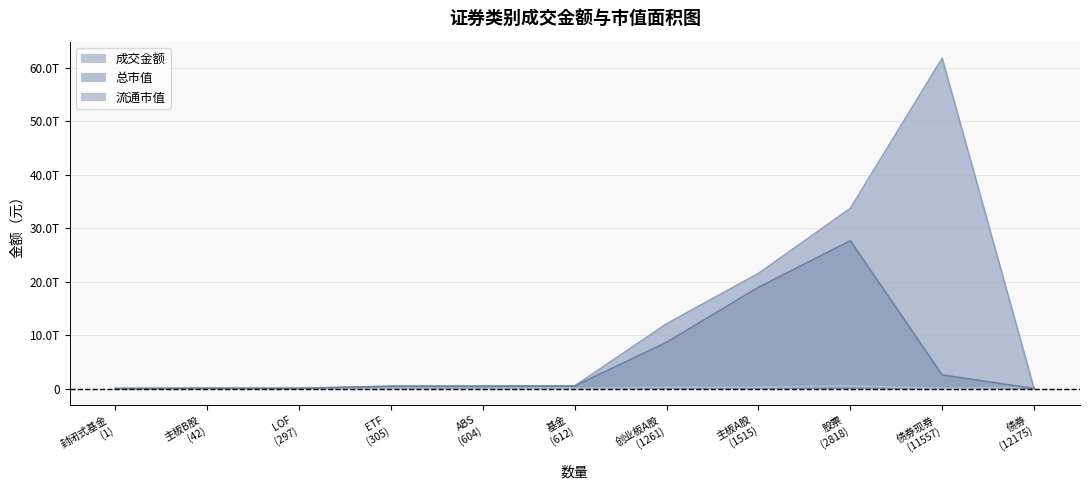

Does the chart have visible grid lines?

Yes